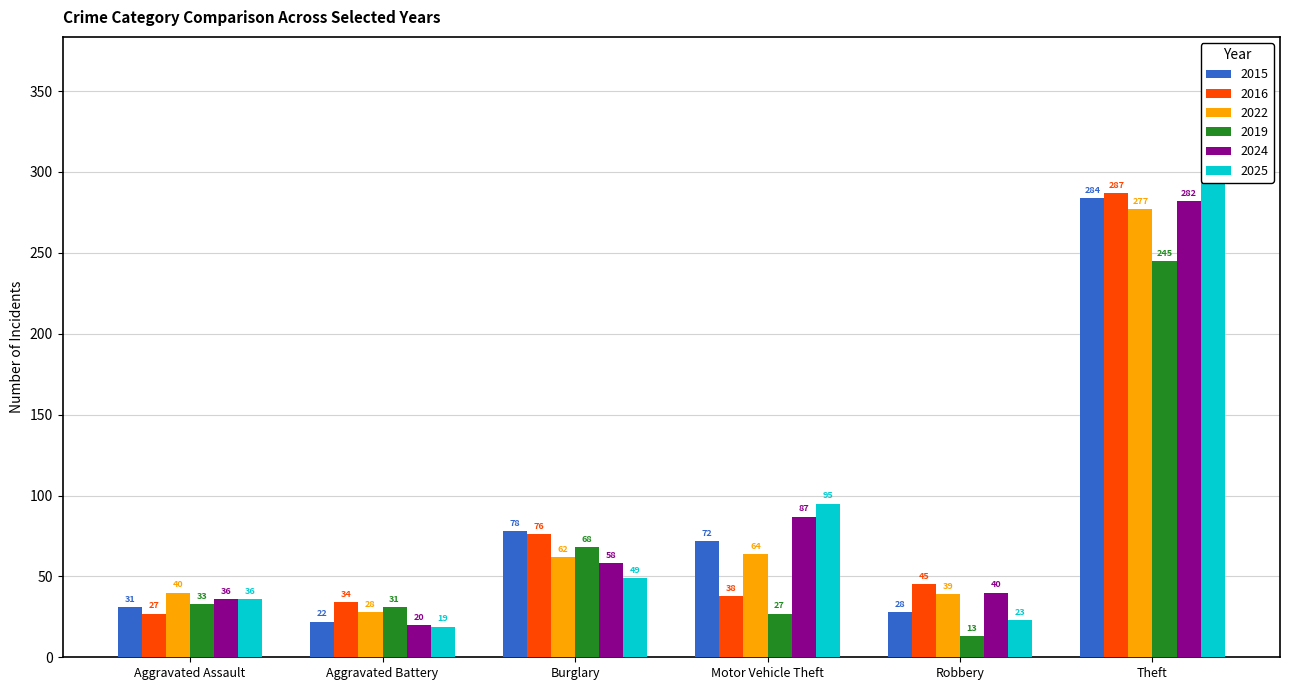

What is the difference between the second highest and minimum values in the 2025 series?

76